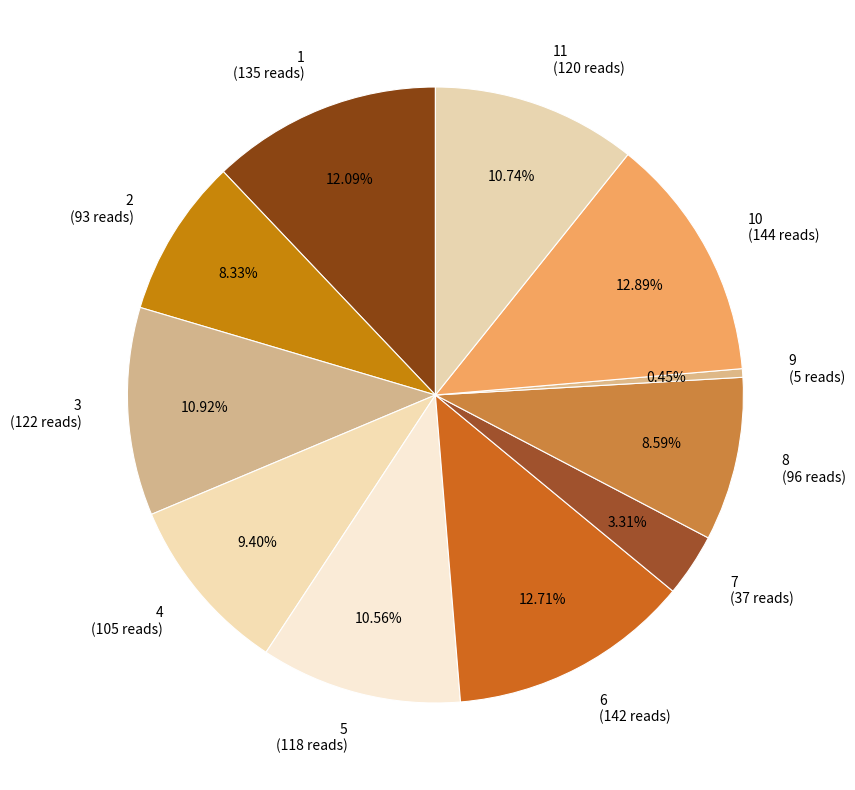

Count the number of slices in the pie.

11